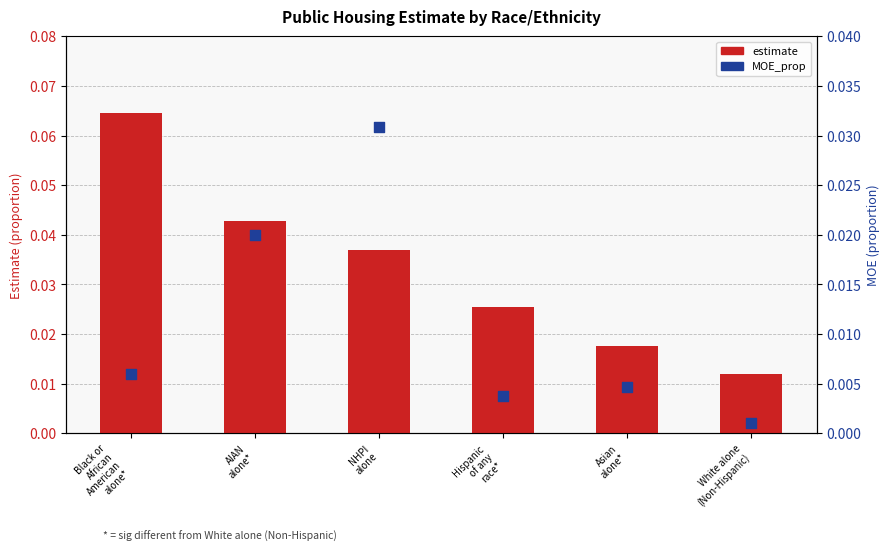

What are all the series names shown in the legend?

estimate, MOE_prop